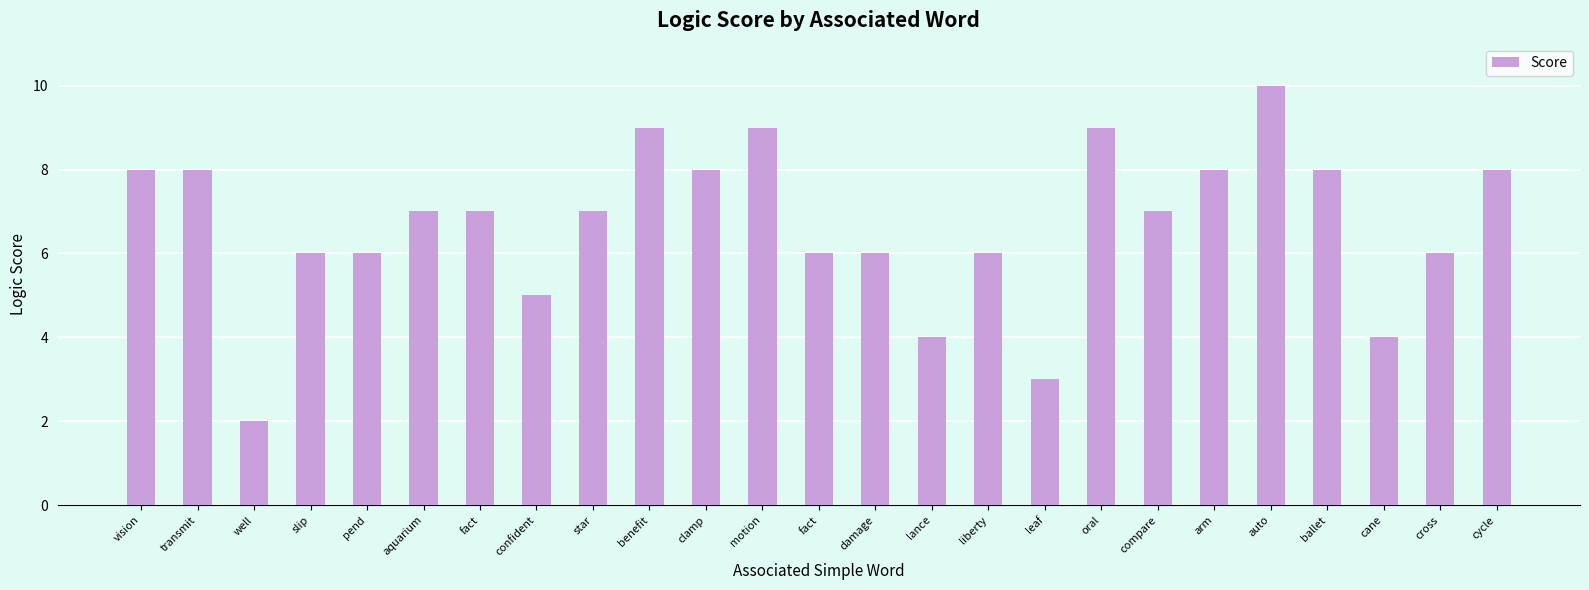

Where does the data first go above 7?

vision